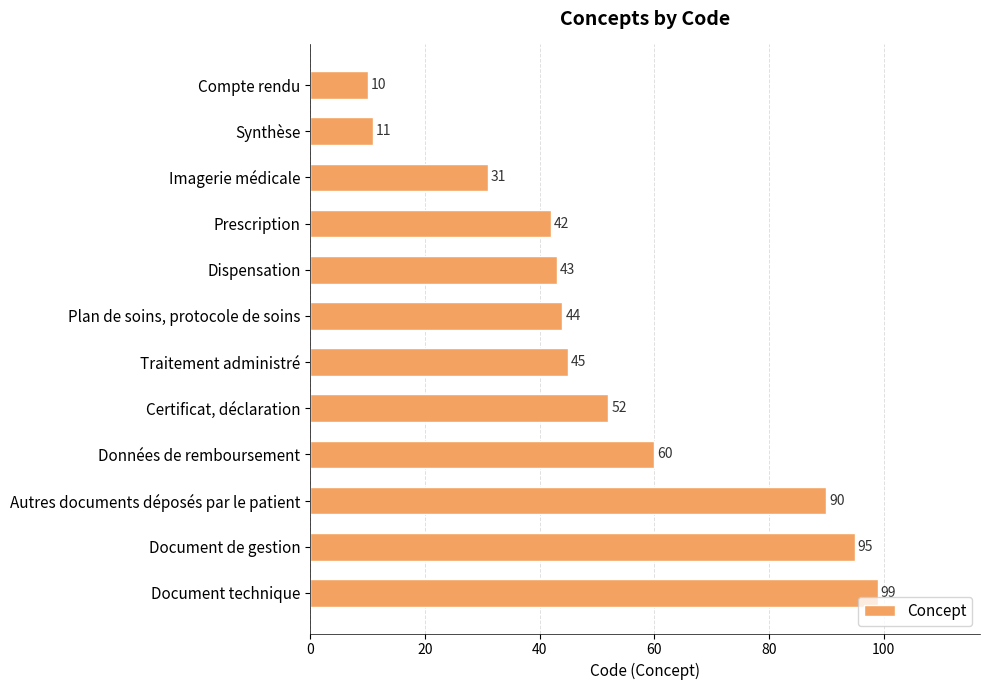

Rank the categories by value from highest to lowest.

Document technique, Document de gestion, Autres documents déposés par le patient, Données de remboursement, Certificat, déclaration, Traitement administré, Plan de soins, protocole de soins, Dispensation, Prescription, Imagerie médicale, Synthèse, Compte rendu